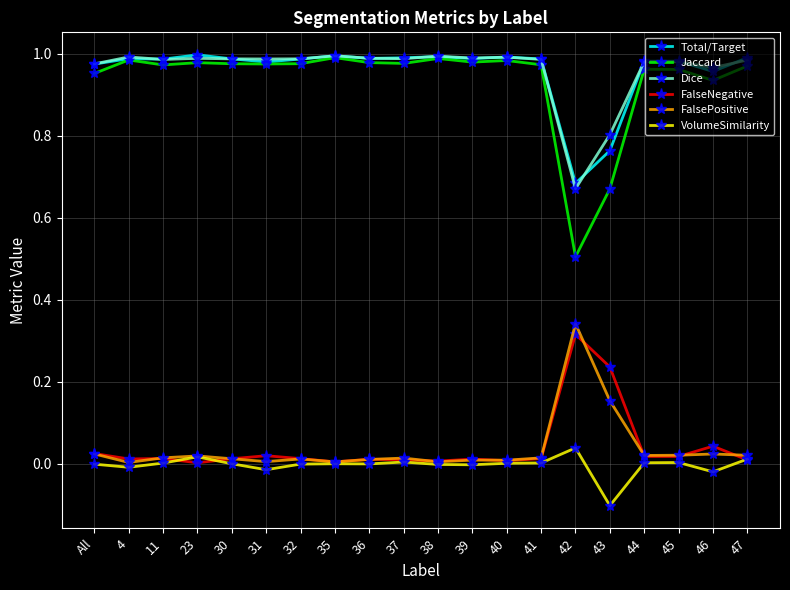

At which label is Jaccard closest to 0?

42